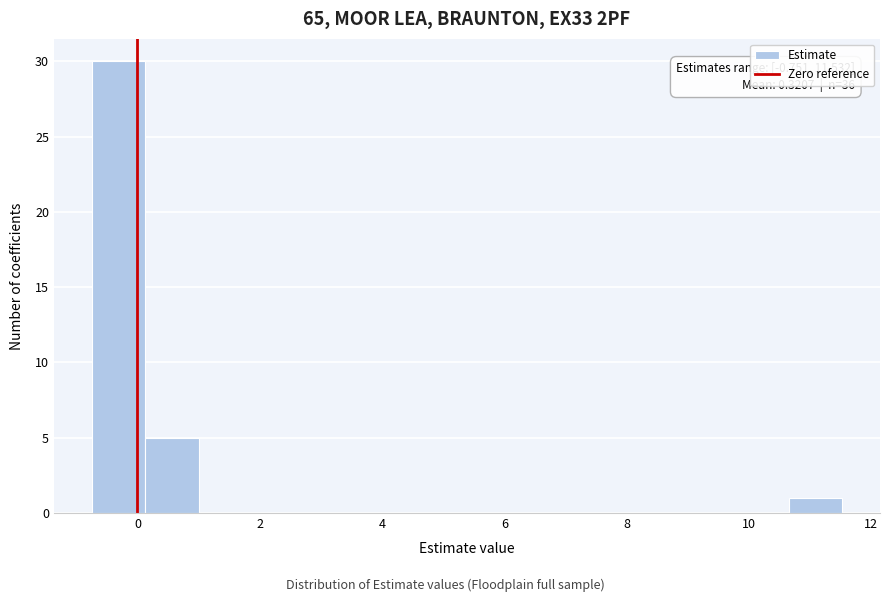

Which range on the x-axis has the tallest bar?

-0.8 to 0.2